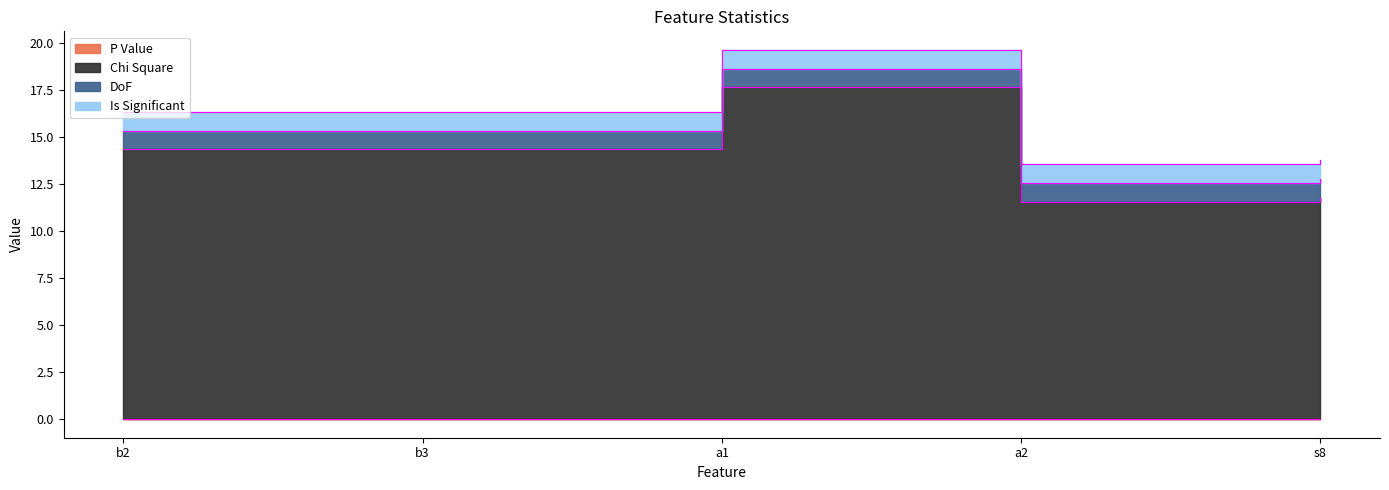

Reading left to right, extract all data points from this chart.

P Value: a1=0.0	b2=0.0	b3=0.0	s8=0.0	a2=0.0
Chi Square: a1=17.7	b2=14.4	b3=14.4	s8=11.8	a2=11.6
DoF: a1=1.0	b2=1.0	b3=1.0	s8=1.0	a2=1.0
Is Significant: a1=1.0	b2=1.0	b3=1.0	s8=1.0	a2=1.0